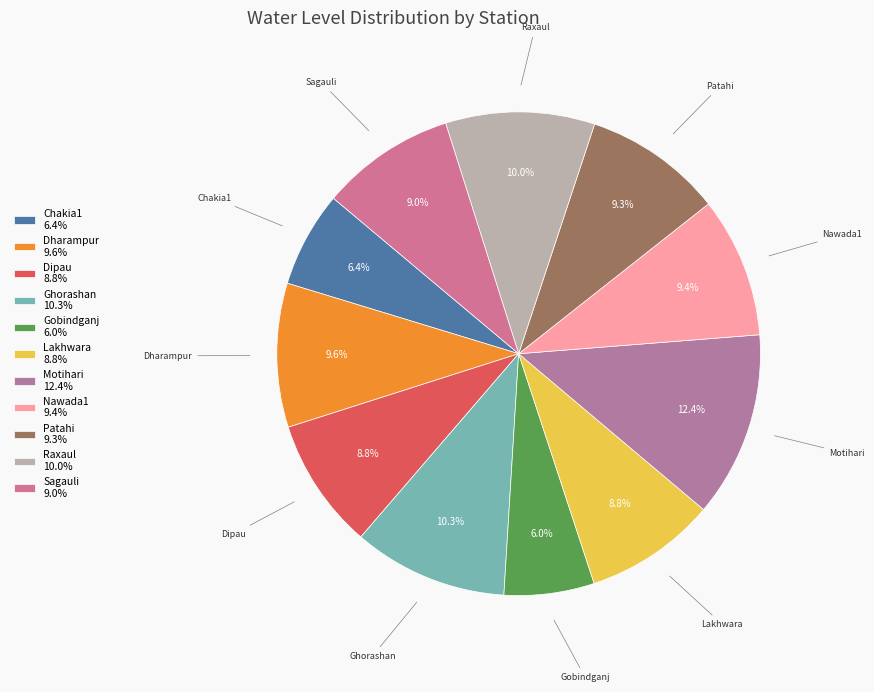

To the nearest percent, what percentage of the pie is Gobindganj?

6%